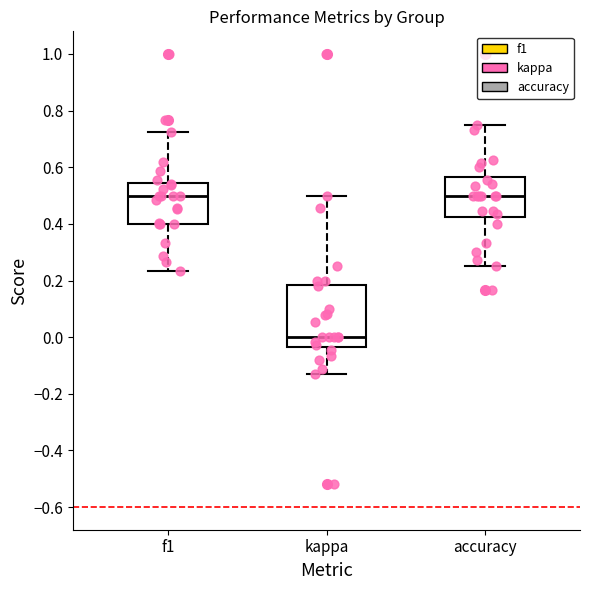

Where does the upper whisker of the box for accuracy end on the y-axis? The values are not printed on the chart, so give them approximately, as read against the axis.

0.76